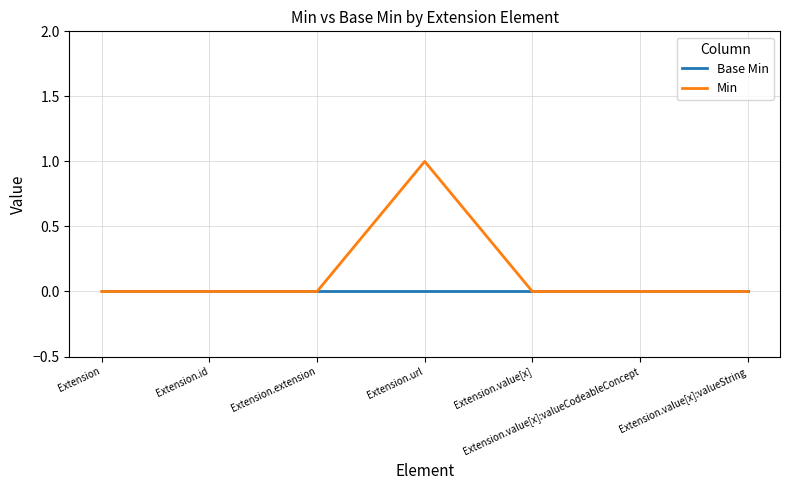

Which series has the widest spread of values?

Min